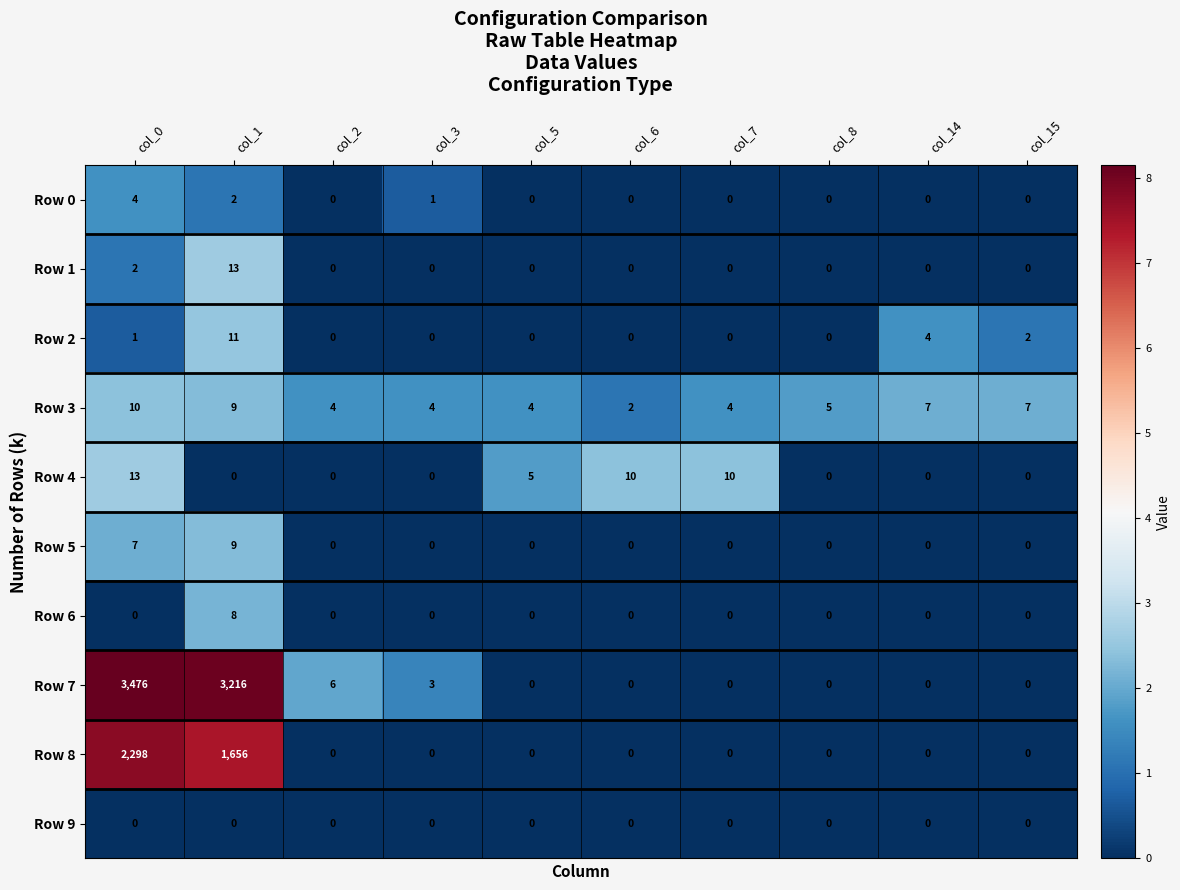

True or false: Row 6 has a value of -4 at col_5.

False